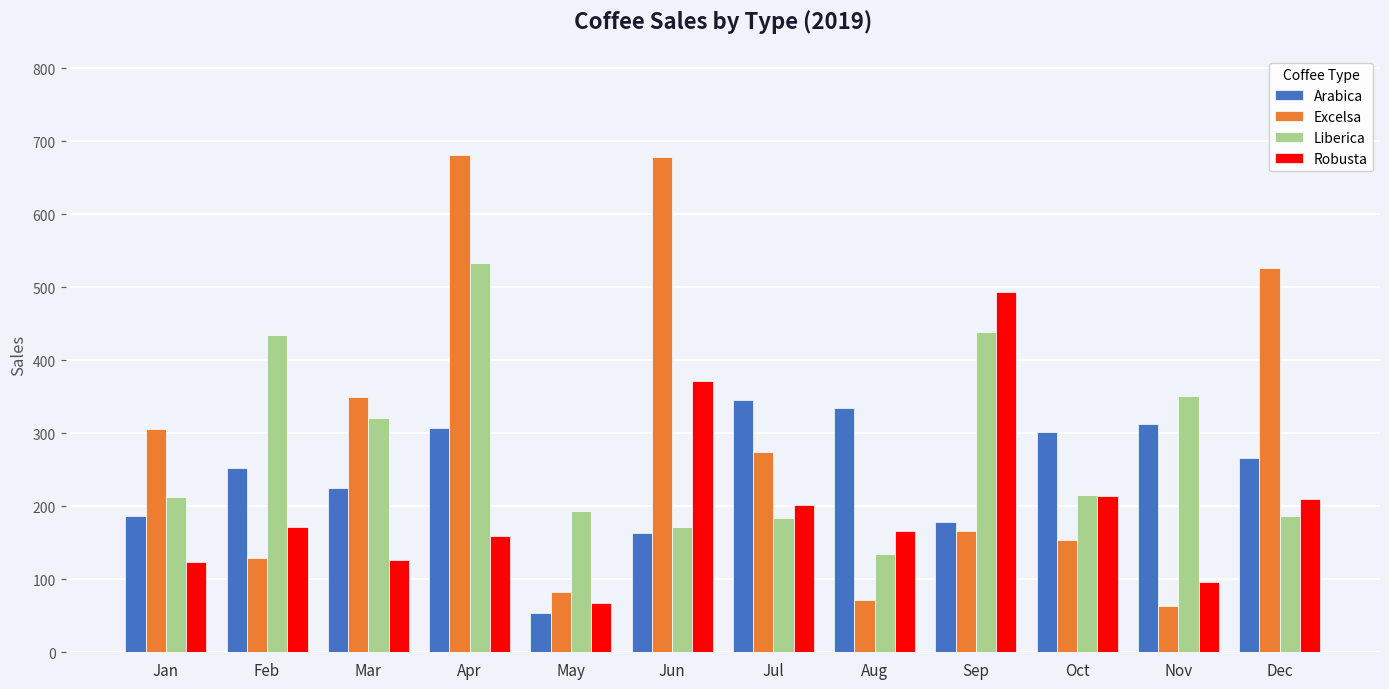

How many data points in Excelsa are less than 273?

6